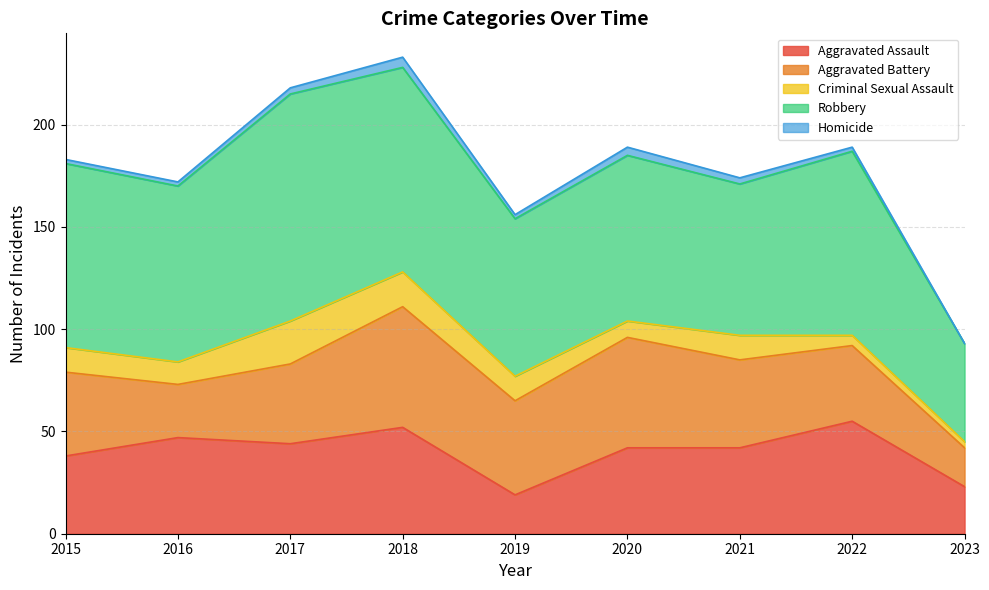

Where does the Aggravated Battery series first go above 41?

2018